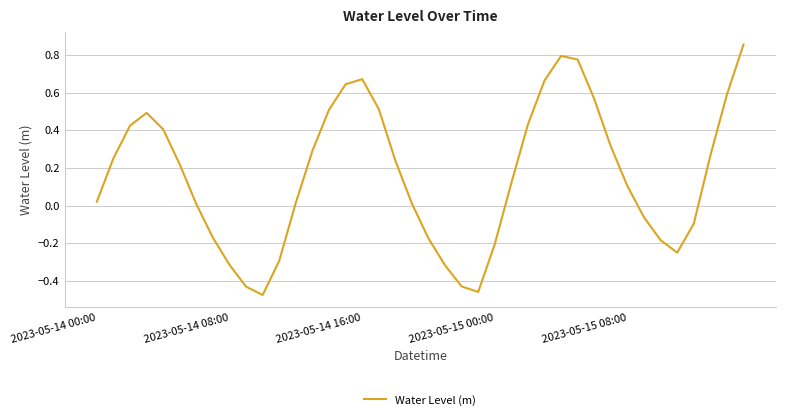

Is this an area chart (filled region under the line)?

No